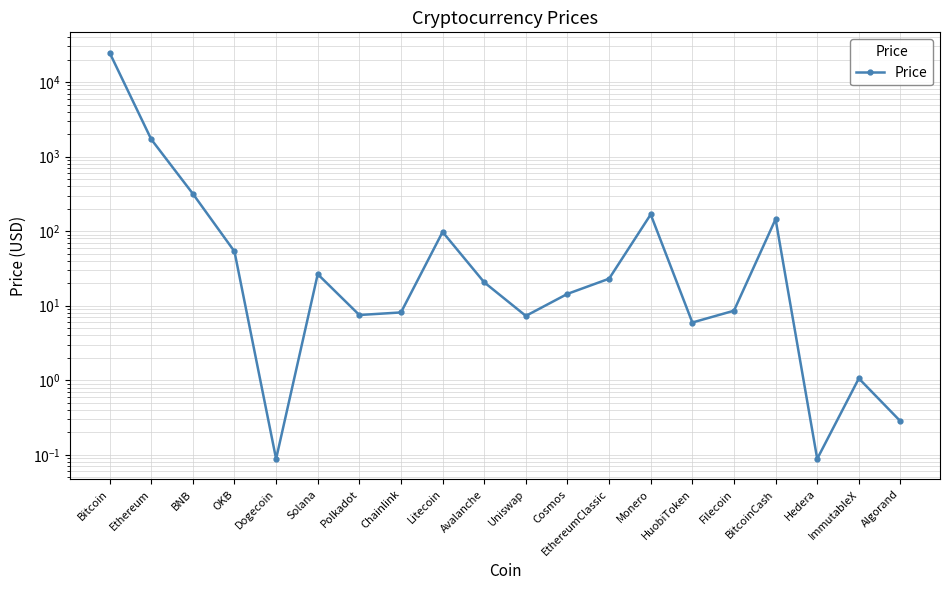

Which category has the lowest value across all series?

Dogecoin